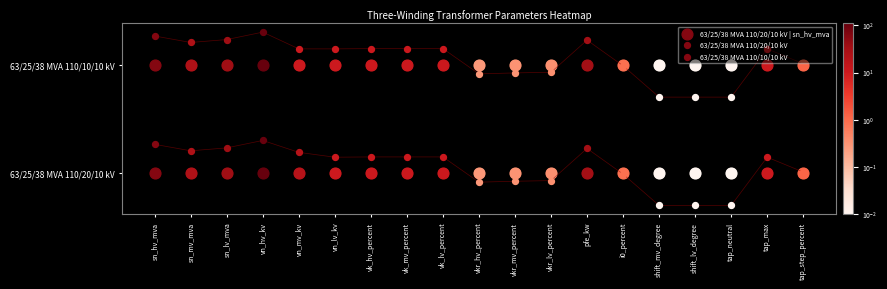

Count the number of data series in this chart.

2